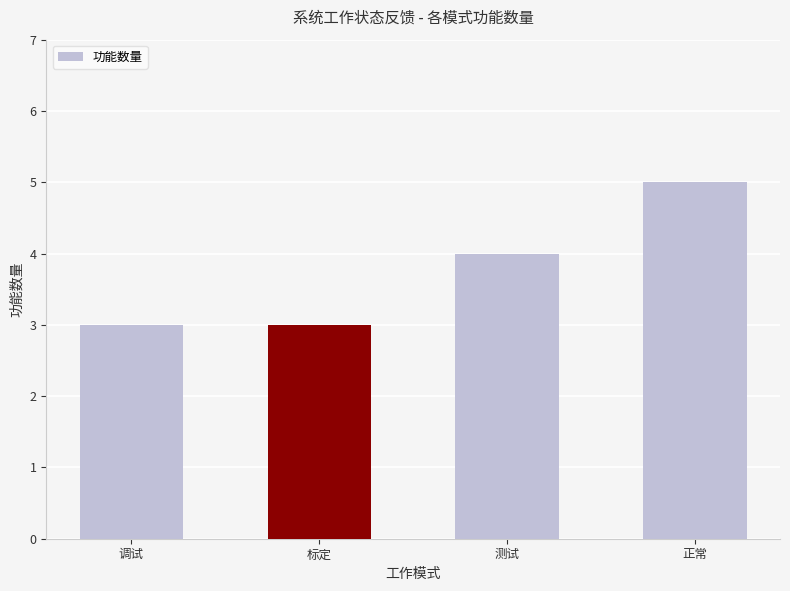

True or false: the data shows 2 at 标定.

False